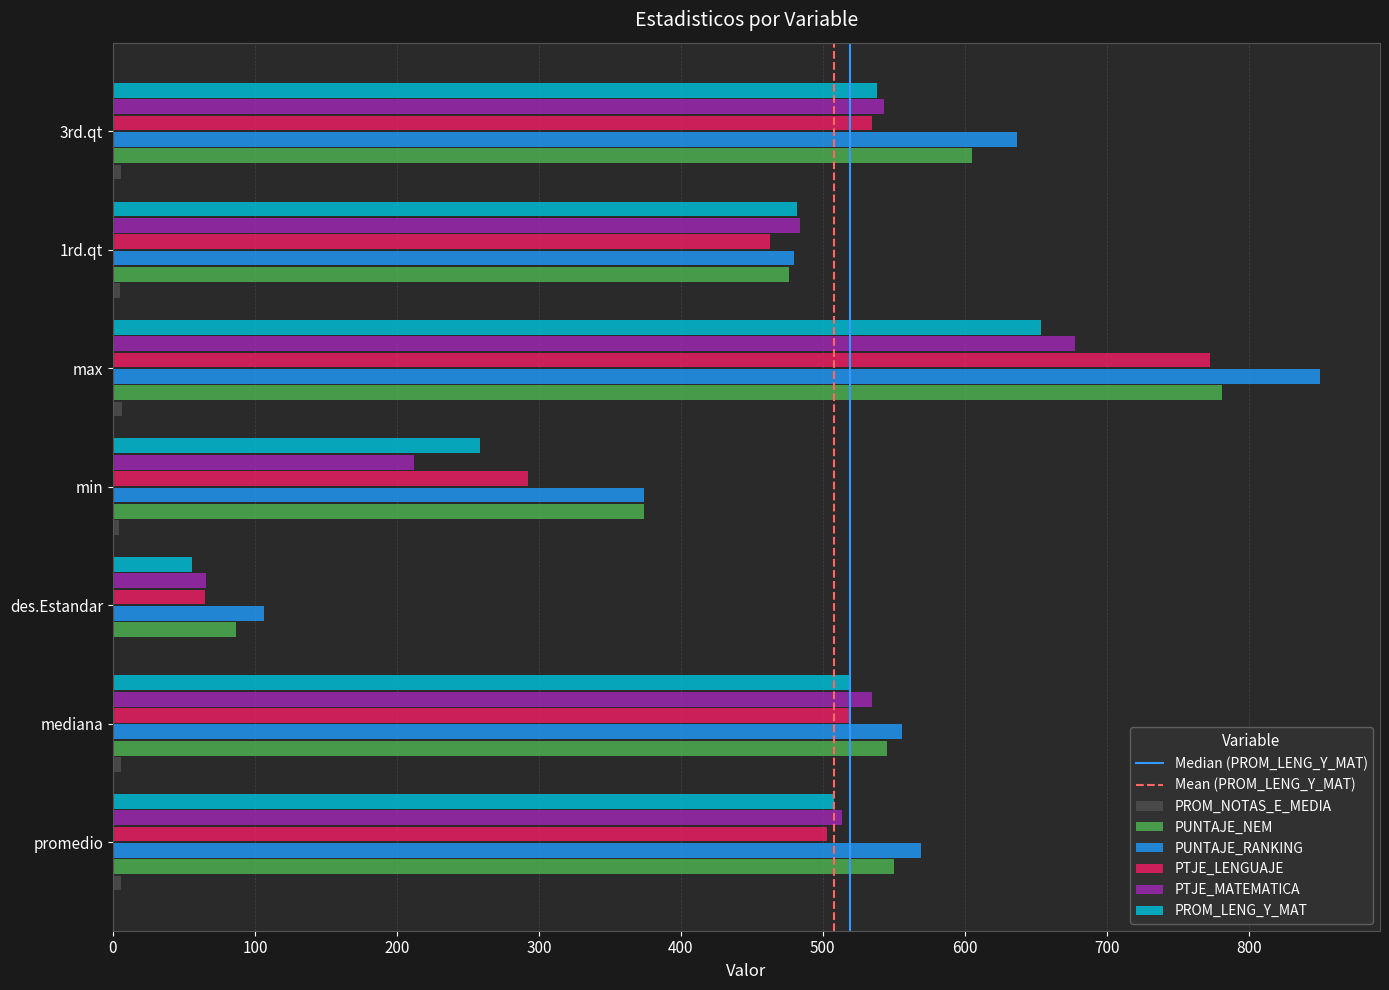

True or false: PUNTAJE_NEM has a value of 374.0 at min.

True